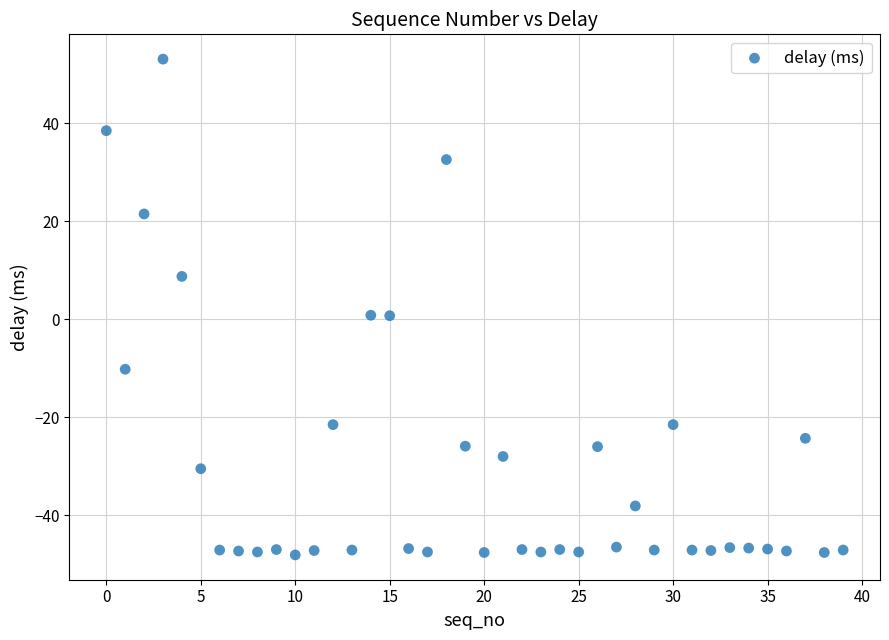

What is the range of Y values (max minus min)?

101.2